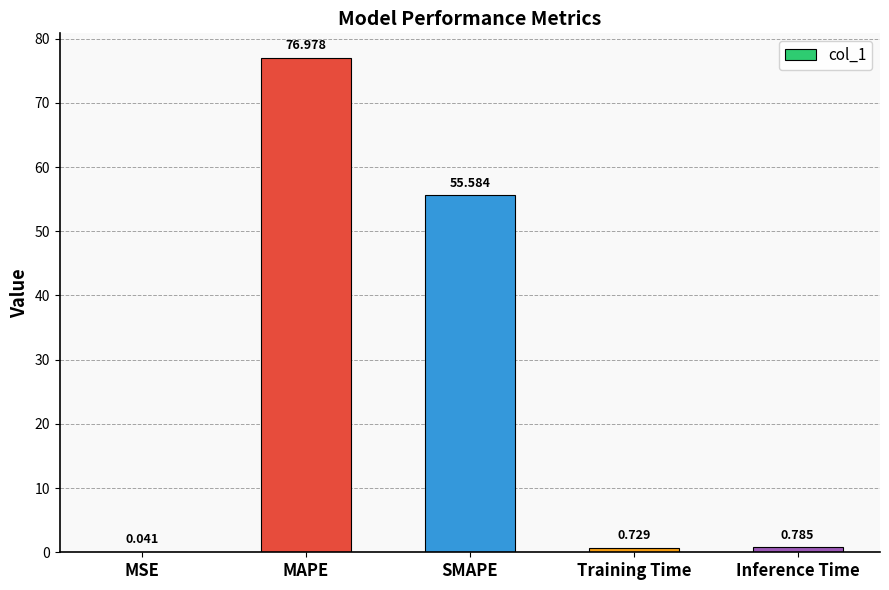

Which has a higher value, Inference Time or SMAPE?

SMAPE